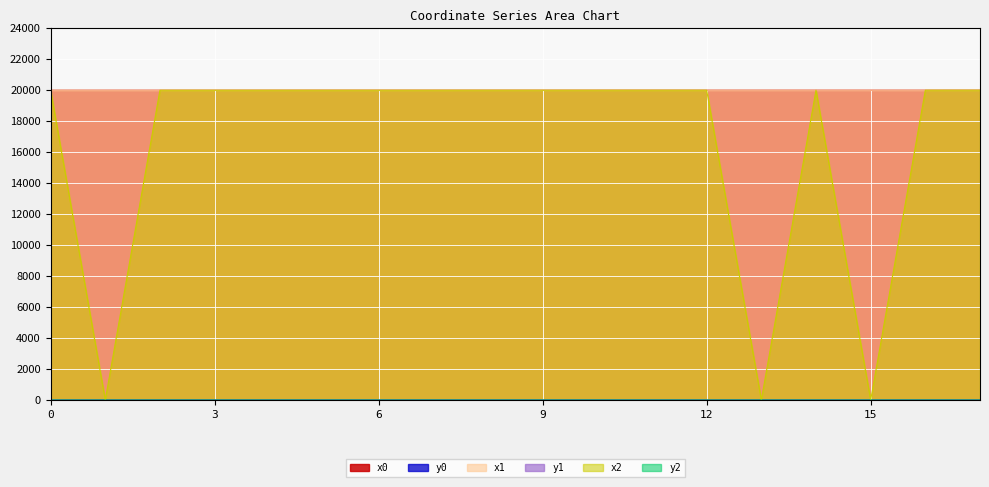

Which series has the widest spread of values?

x2